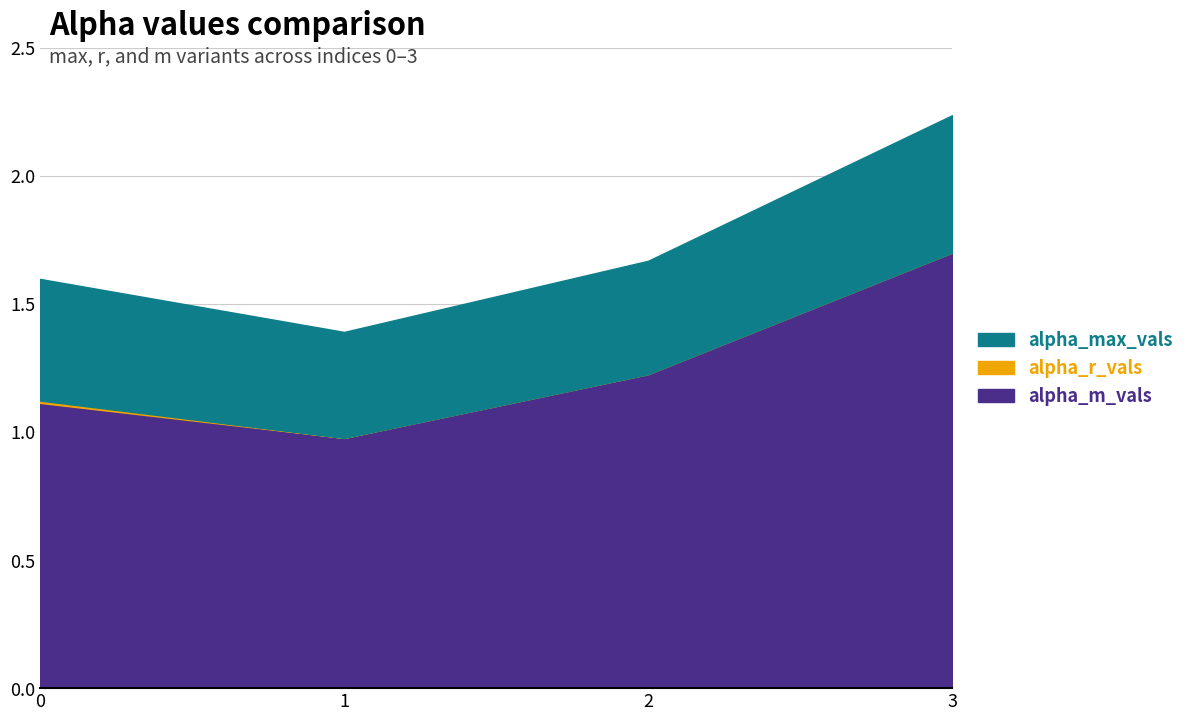

Where is alpha_r_vals nearest to the value 1?

1